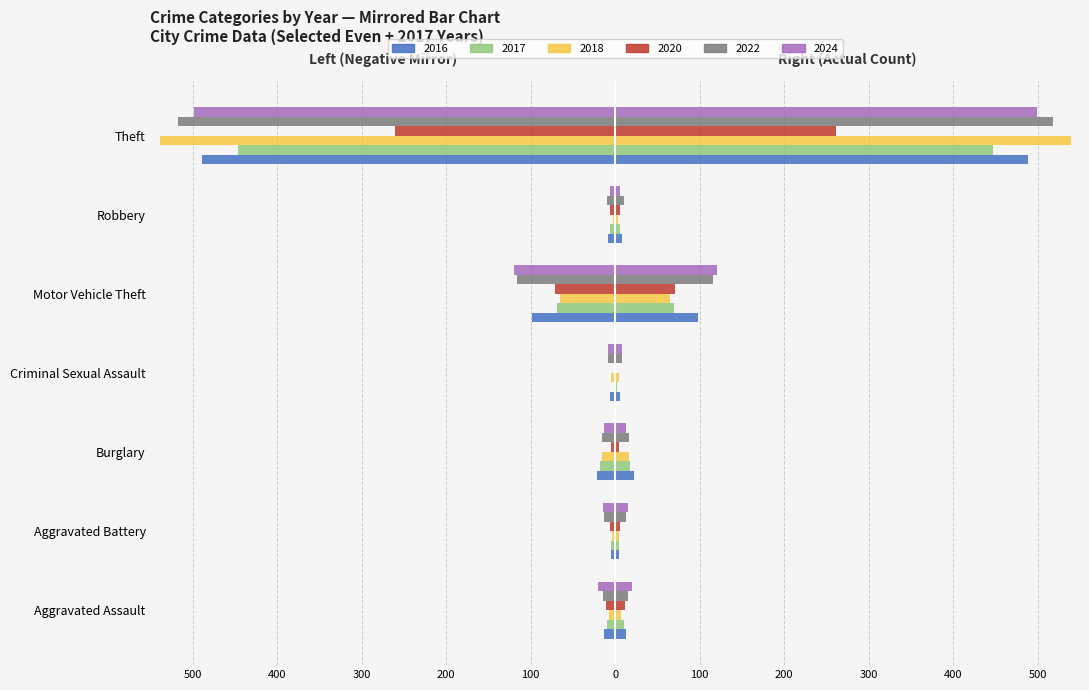

How many bars are there in each group?

6